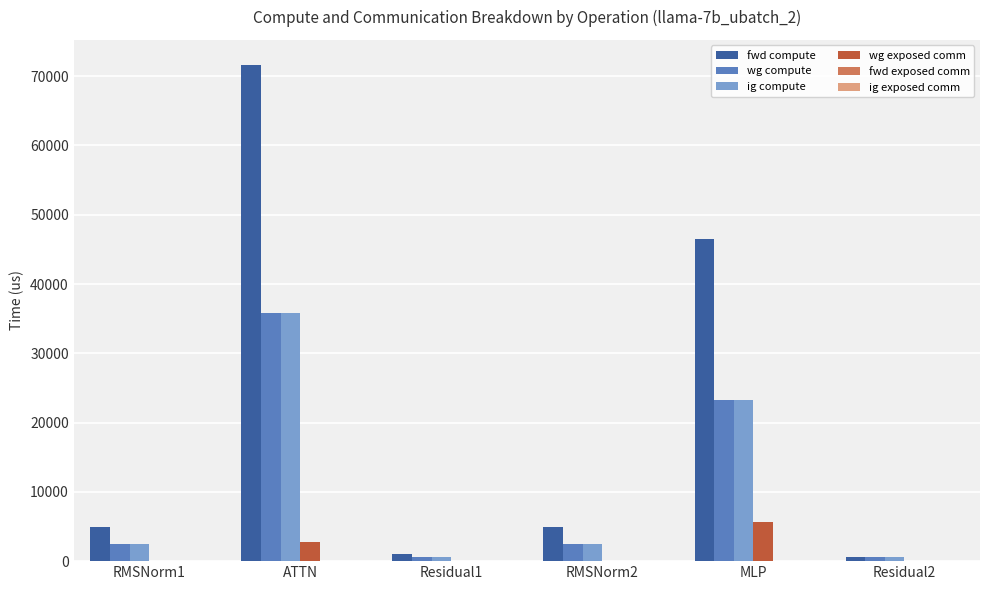

Count the number of data series in this chart.

4